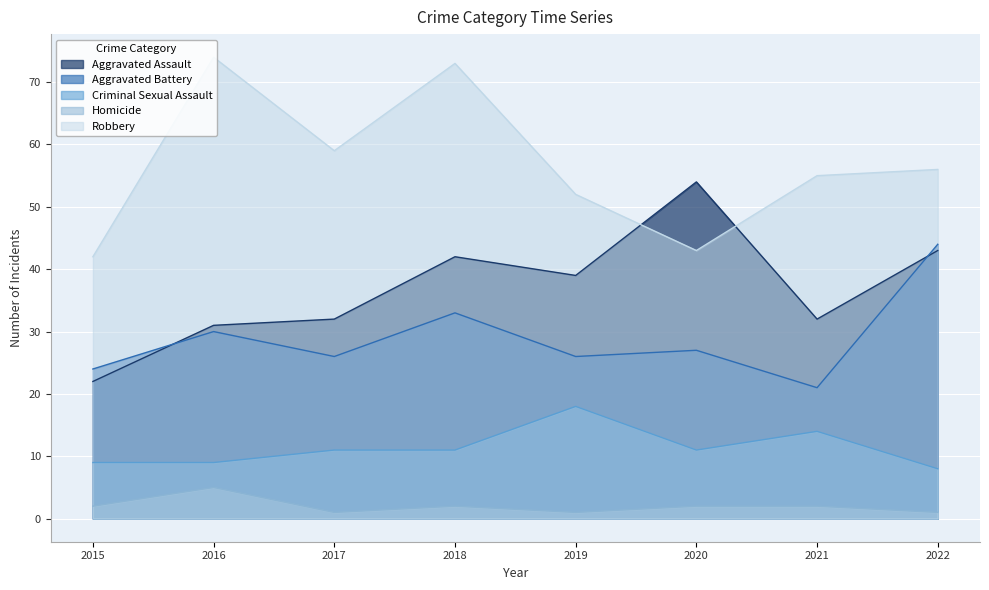

The value of Criminal Sexual Assault at 2022 is 8. True or false?

True